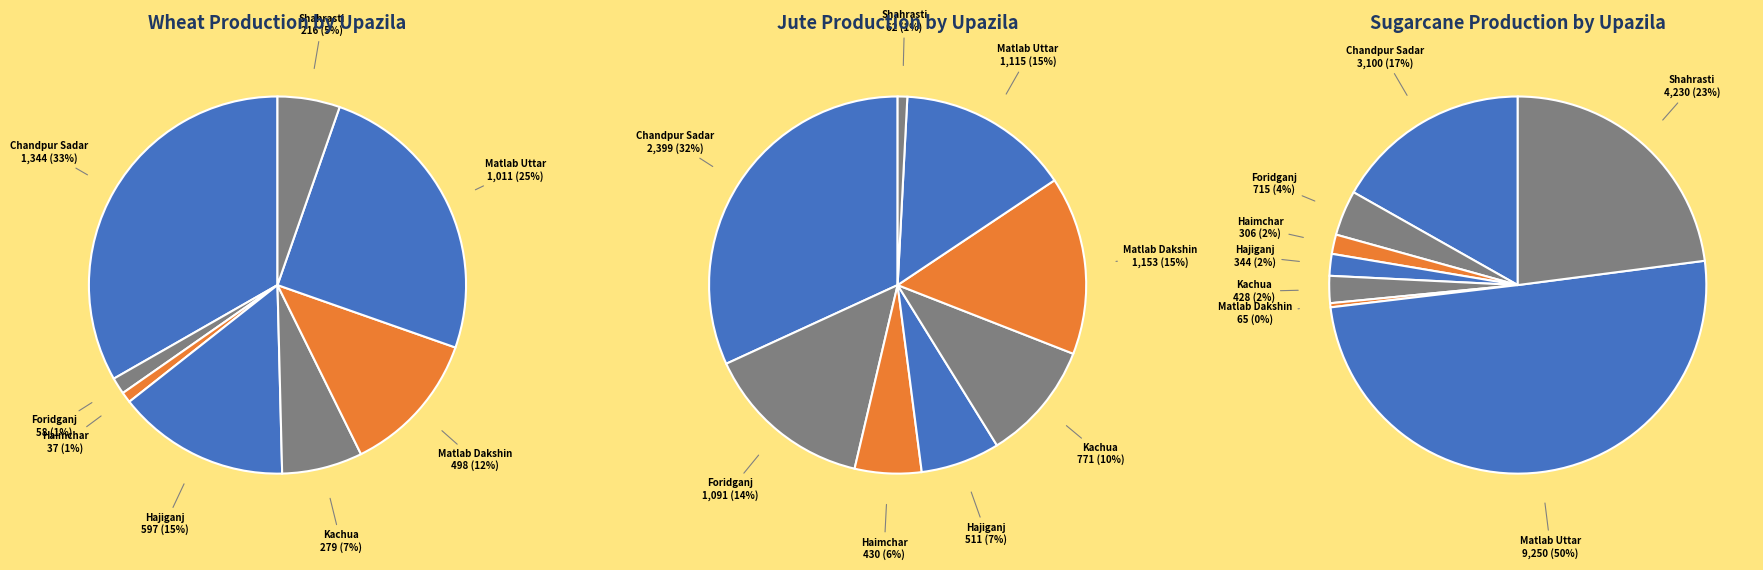

At Shahrasti, list the series in order from smallest to largest.

Jute Production, Wheat Production, Sugarcane Production